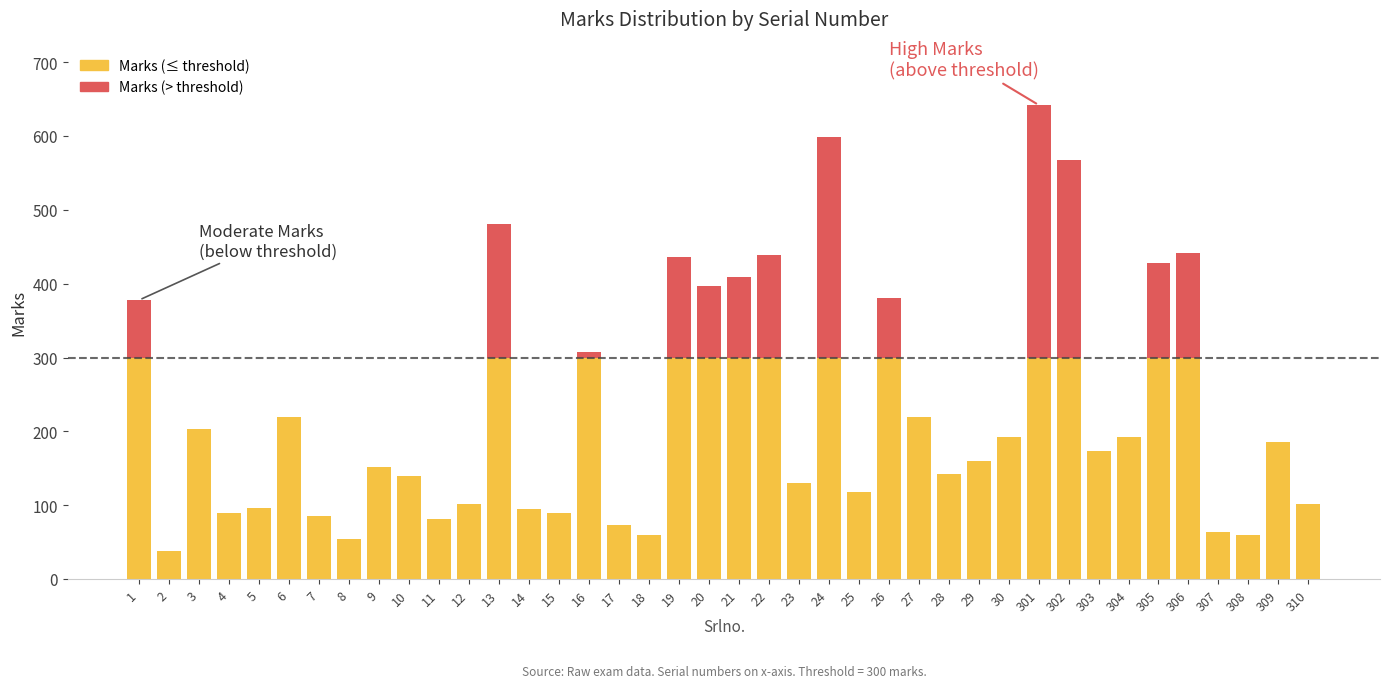

Are the bars horizontal?

No